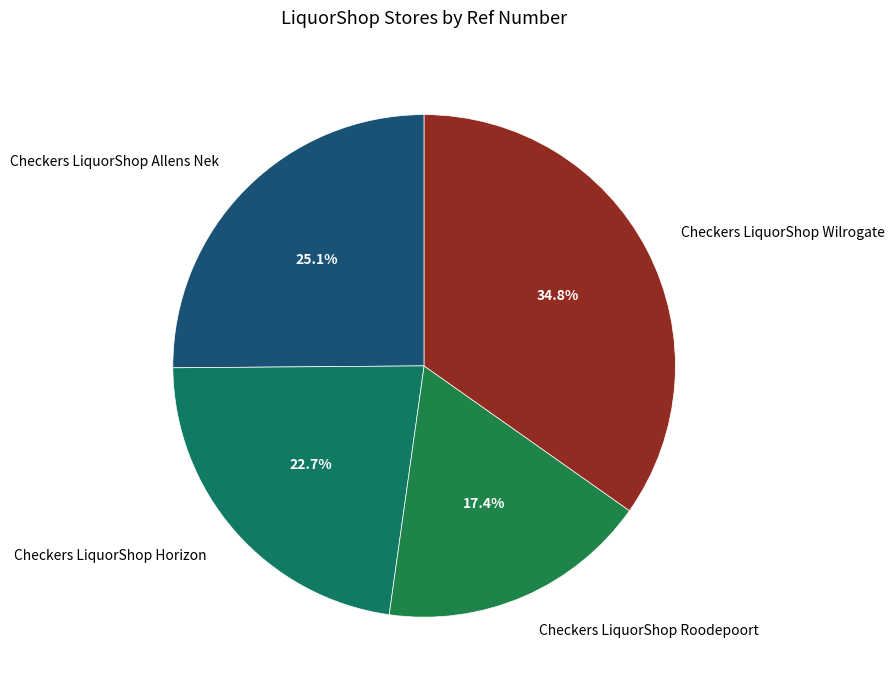

Count the number of slices in the pie.

4